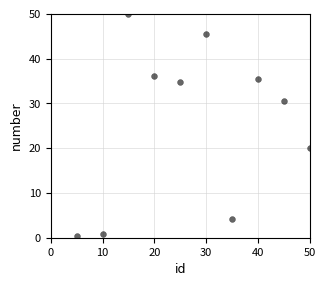

What is the range of X values (max minus min)?

45.0